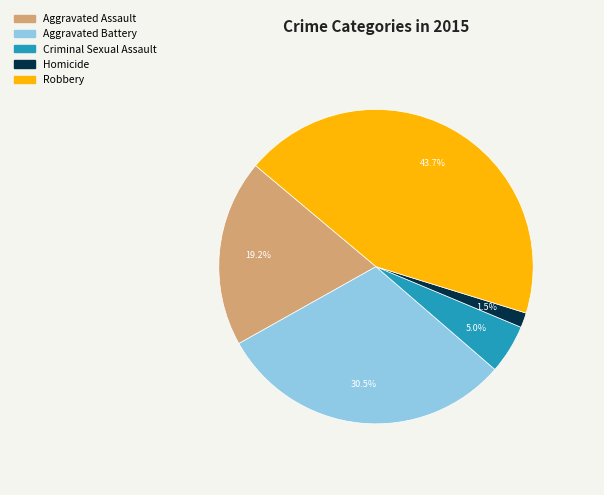

Does Criminal Sexual Assault represent more than half of the total?

No